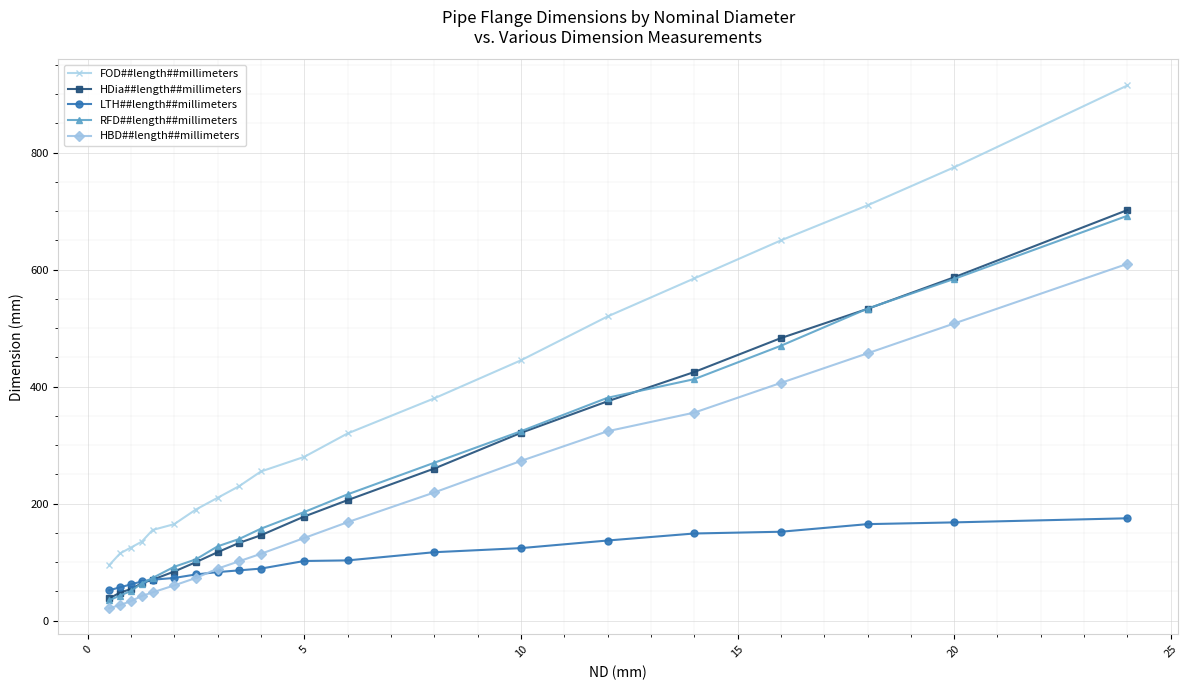

How many distinct data groups are displayed?

5